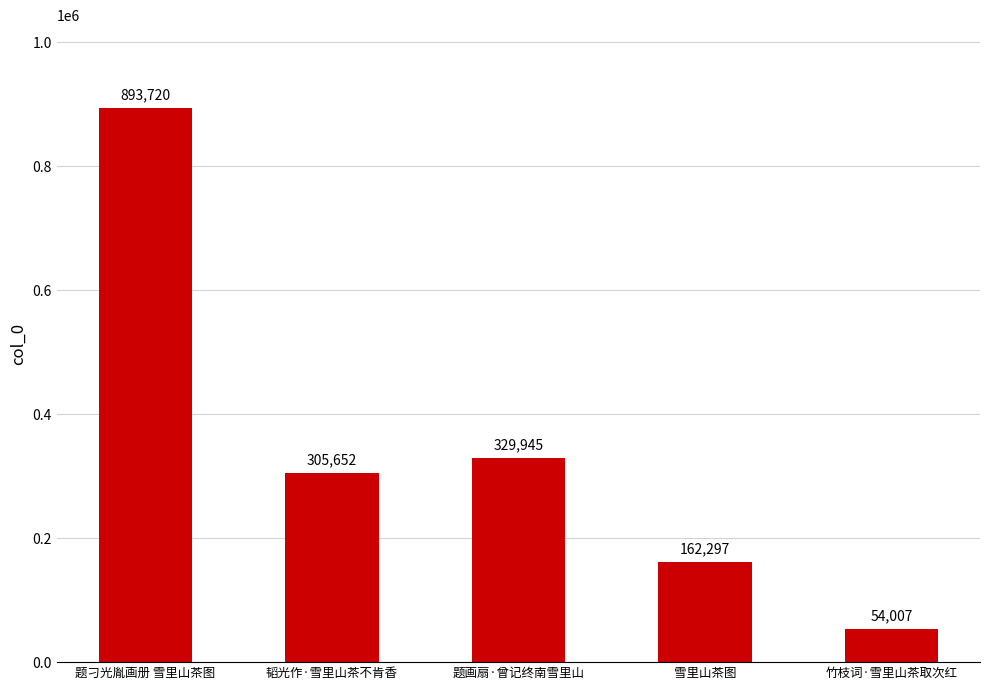

Approximately how many times larger is the value at 竹枝词·雪里山茶取次红 compared to 韬光作·雪里山茶不肯香?

0.2